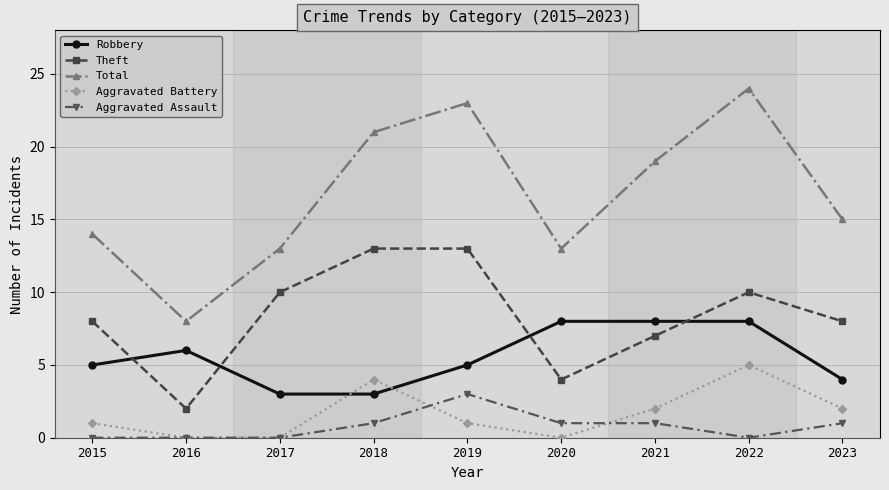

What is the value of the Robbery point at the 2nd from the left?

6